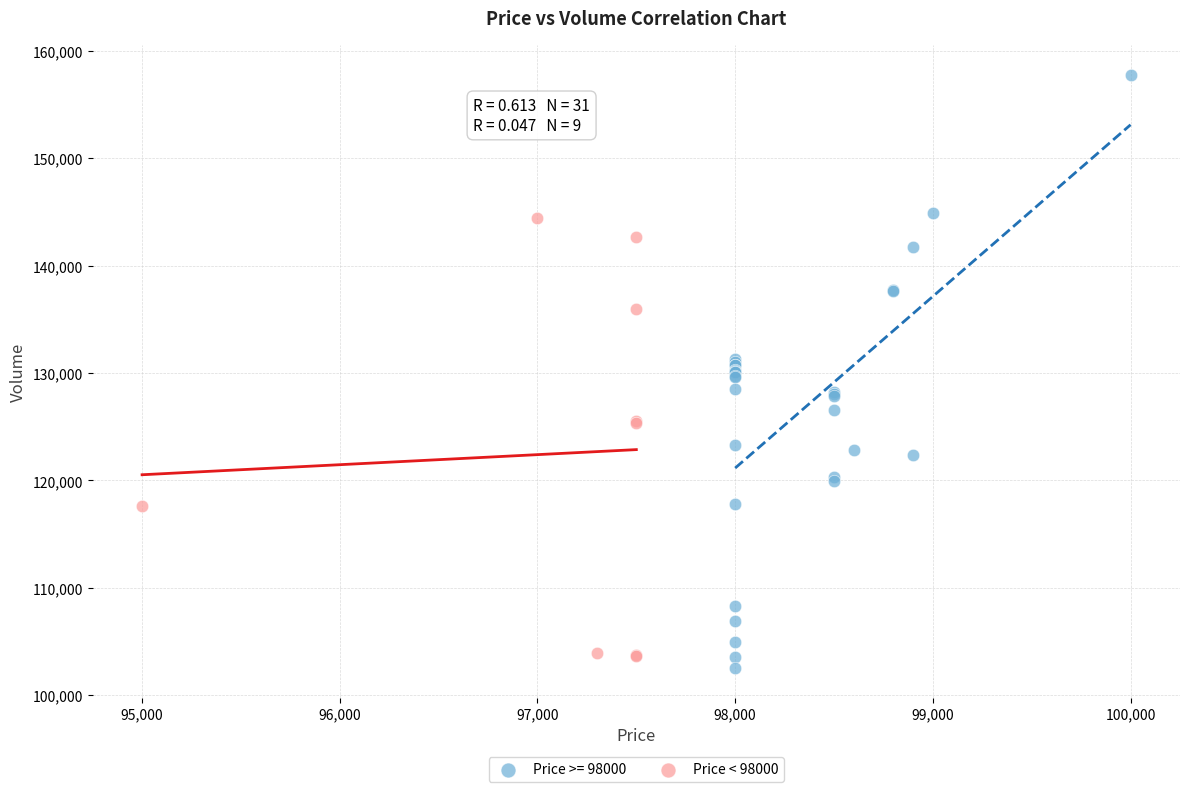

Which series has the largest Y range (max minus min)?

Price >= 98000